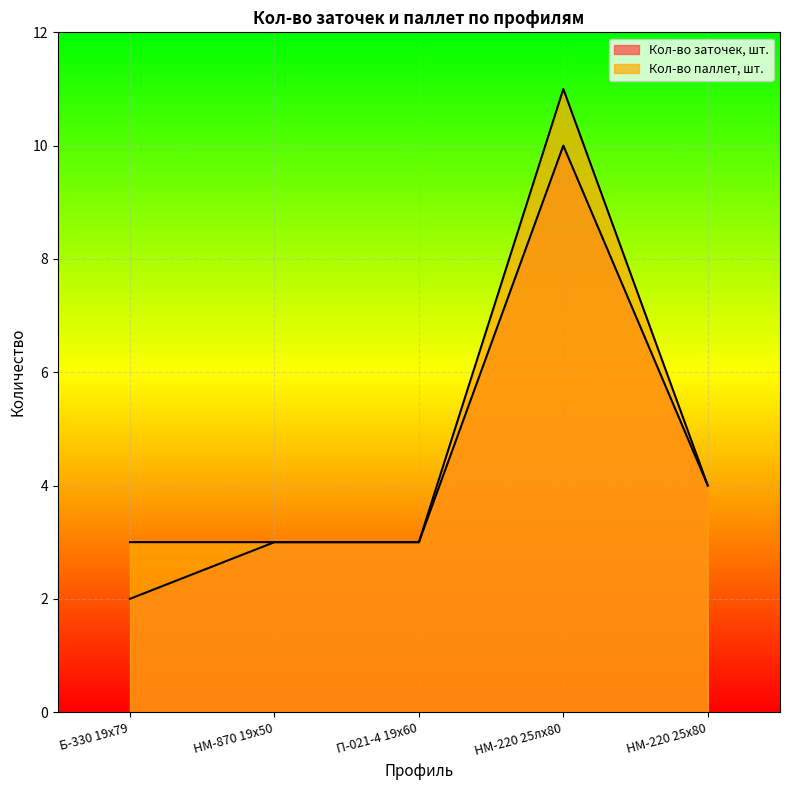

What is the label of the 1st point from the left?

Б-330 19х79